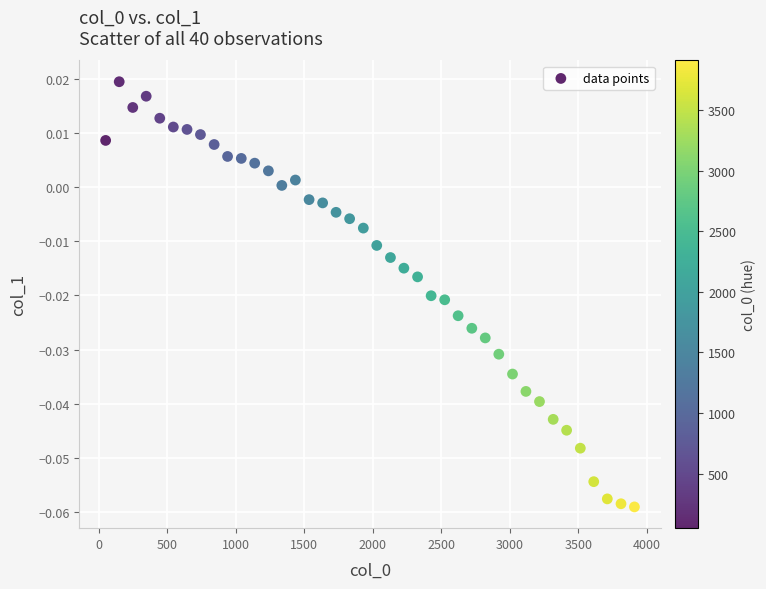

What is the range of X values (max minus min)?

3860.0